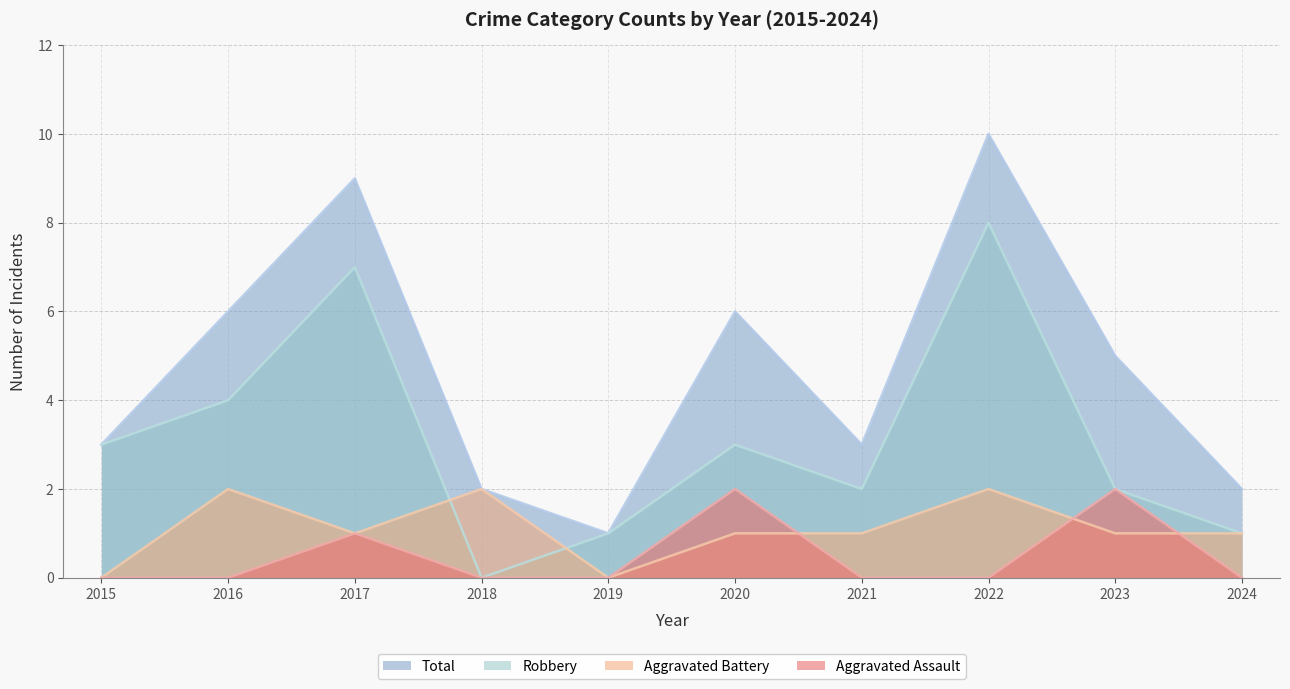

True or false: Aggravated Assault and Total intersect in this chart.

False